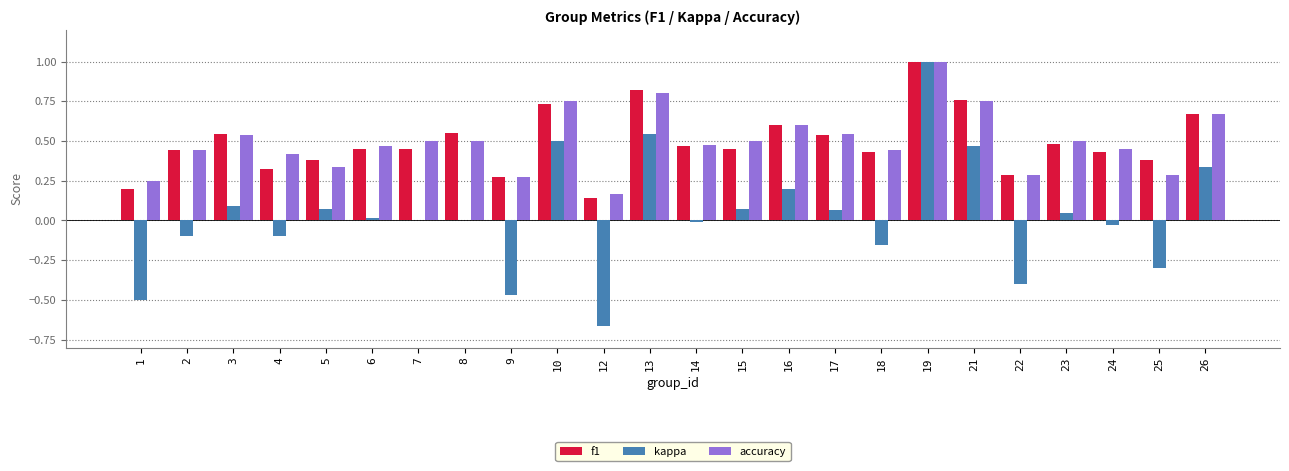

What is the total value across all series at 19?

3.0